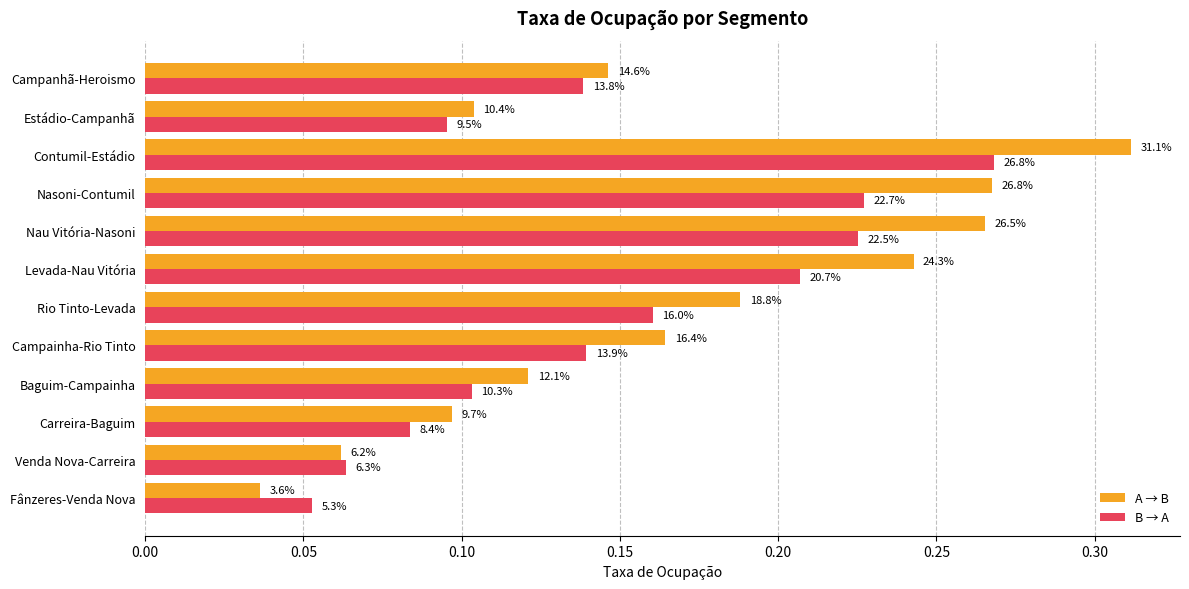

What are all the series names shown in the legend?

A → B, B → A